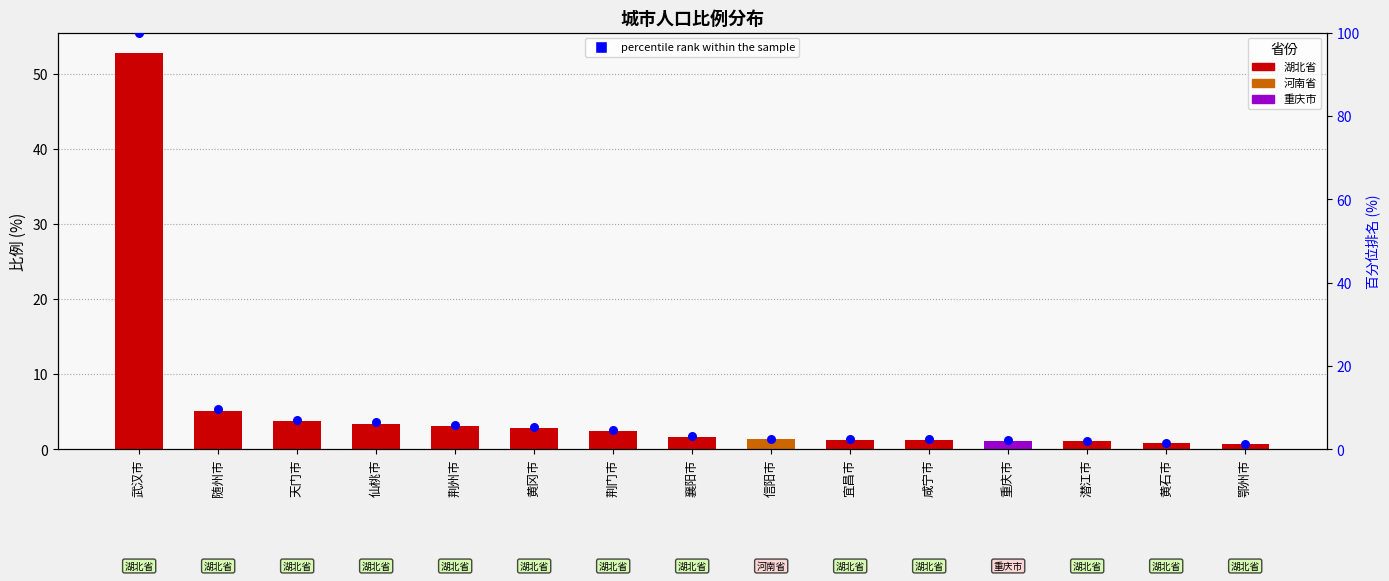

What is the change in value from 武汉市 to 襄阳市?

-96.9